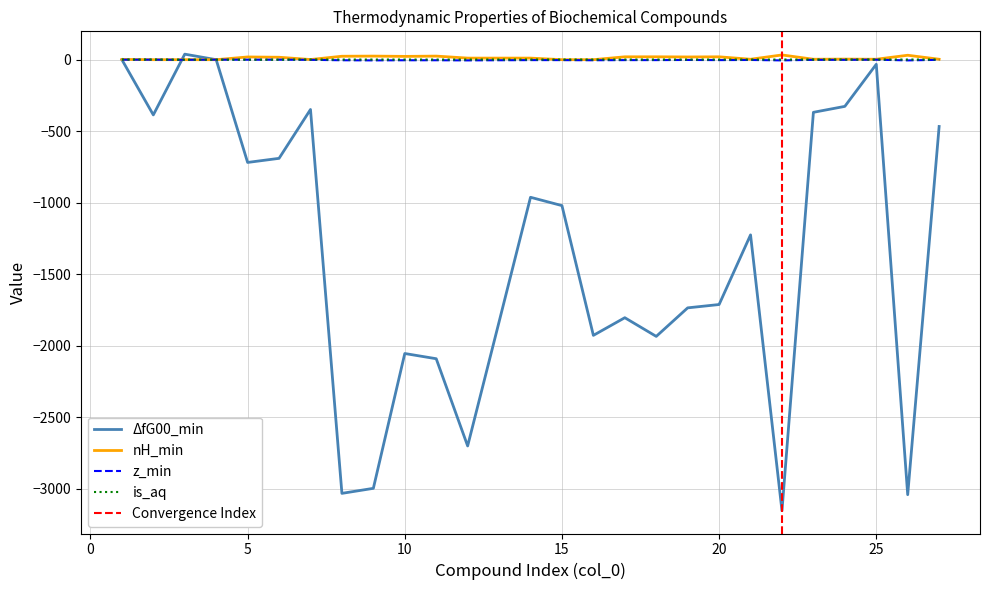

How many categories are shown in the chart?

27